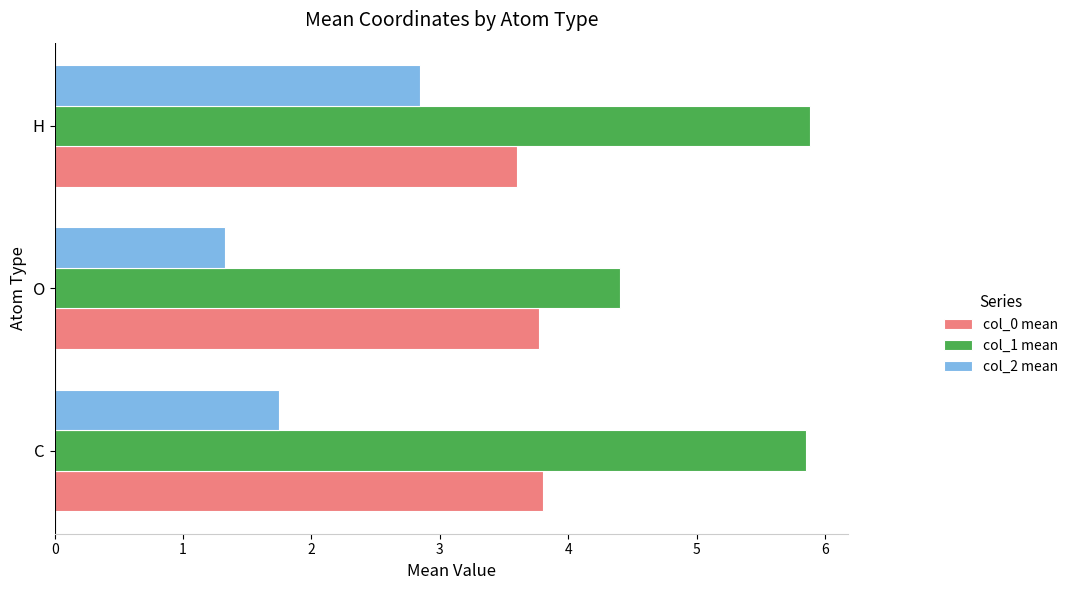

Which series has the largest range (max minus min)?

col_2 mean